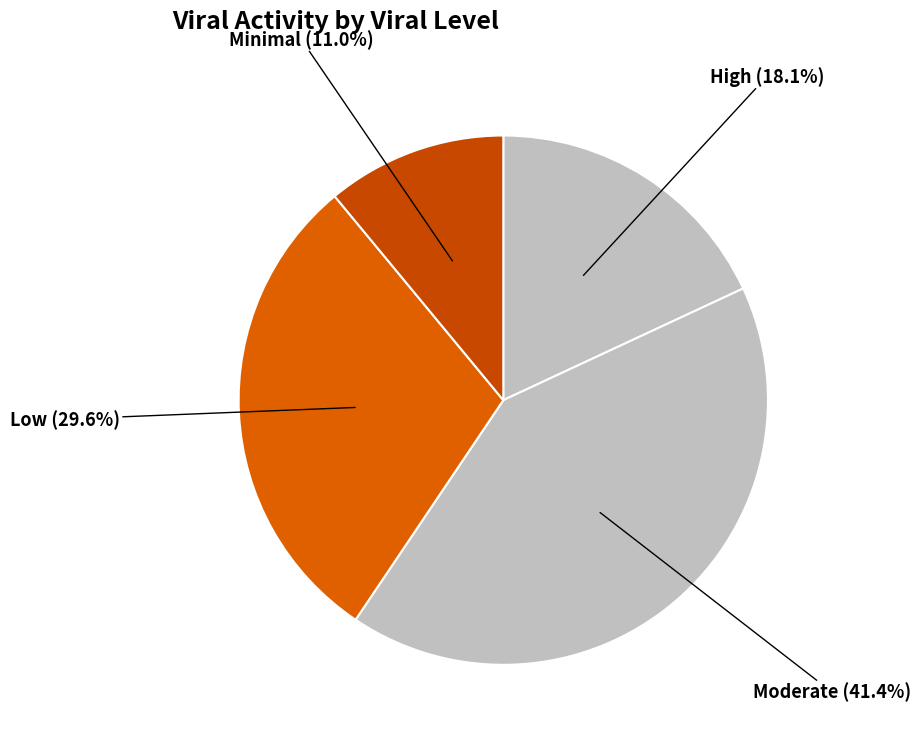

How many segments does this pie chart have?

4